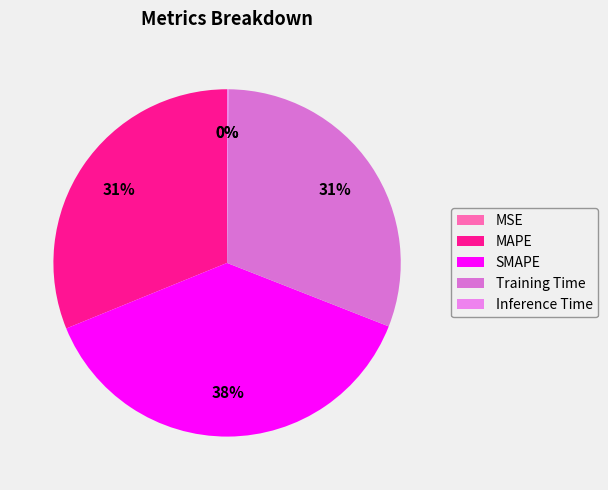

To the nearest percent, what is the average slice percentage?

20%